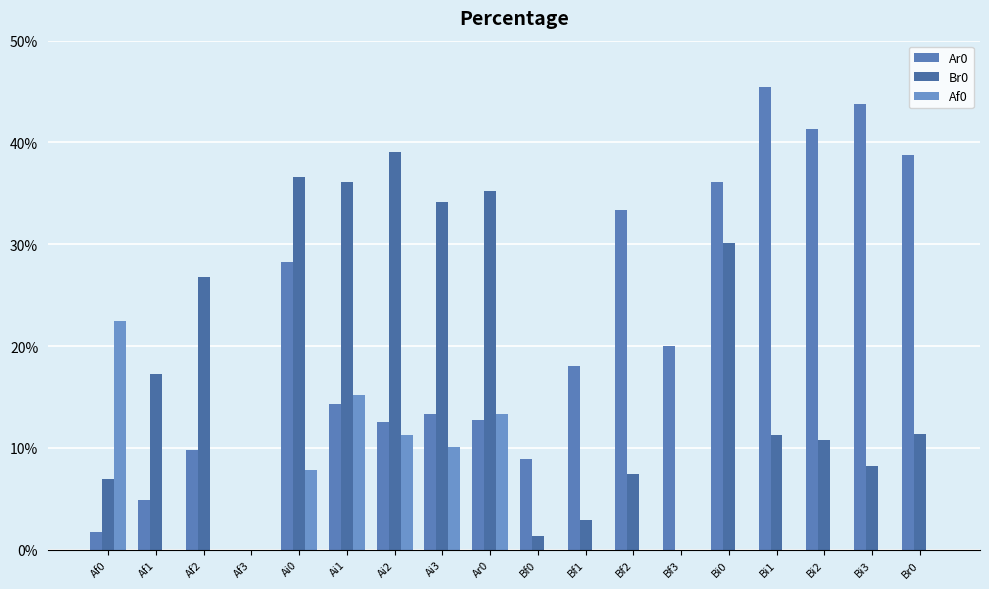

Is it true that Af0 equals -0.1 at Bi2?

False